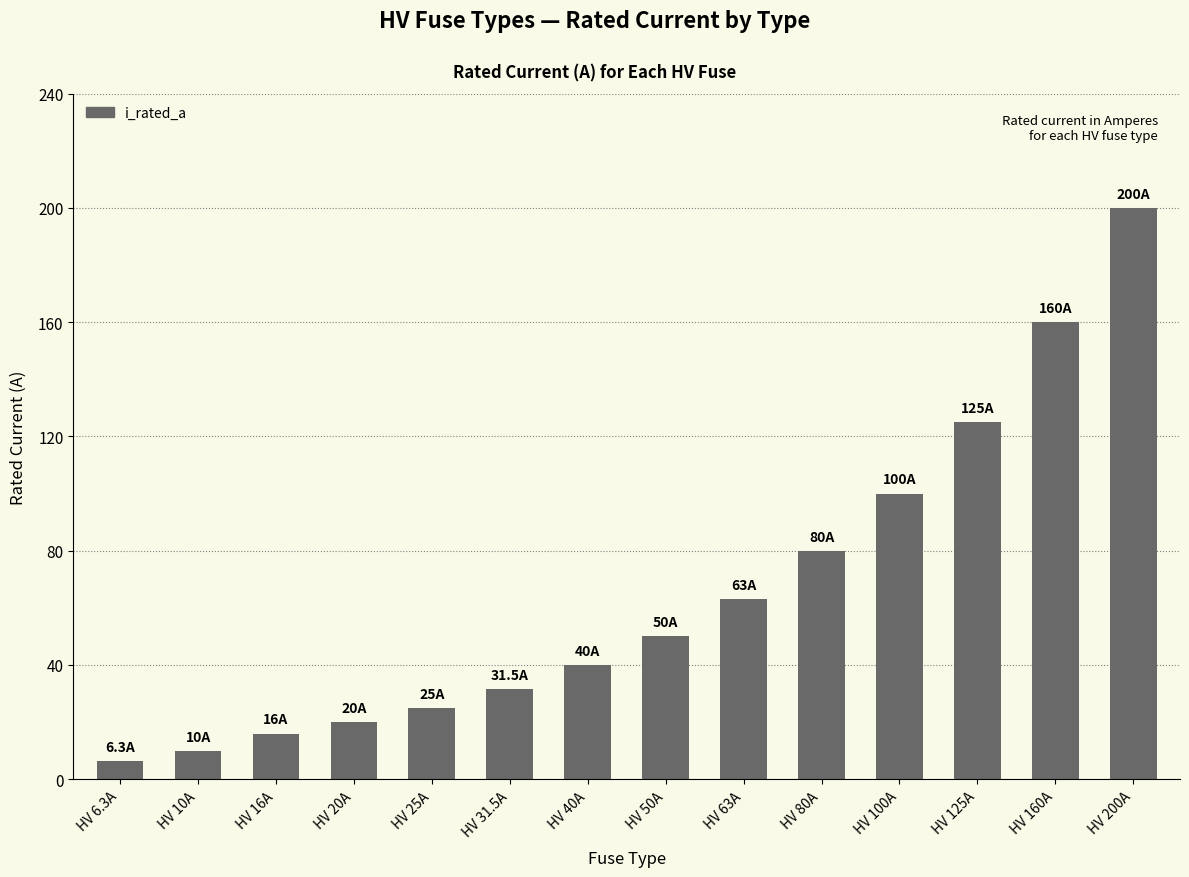

What is the minimum value shown in the chart?

6.3